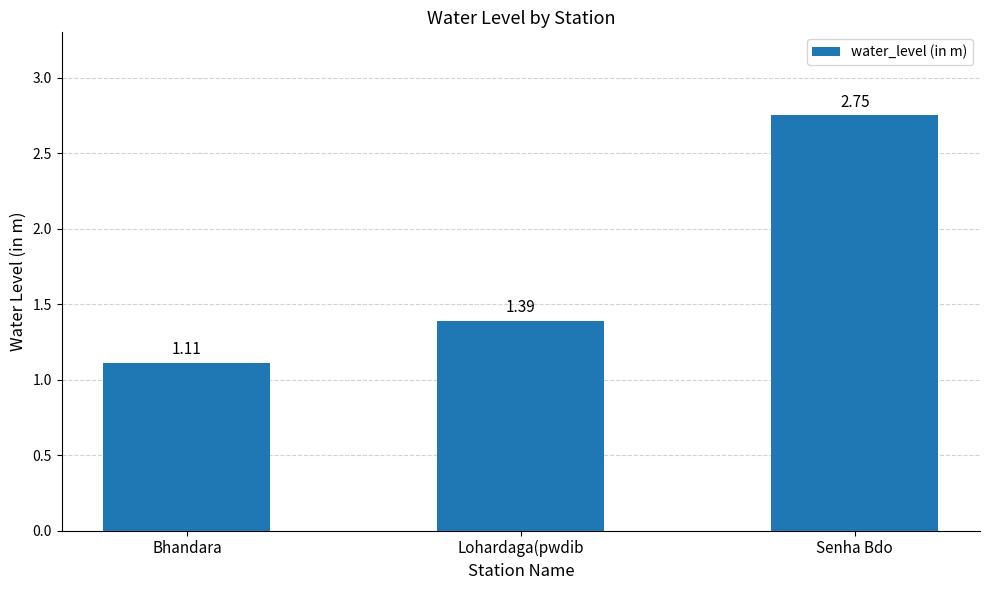

What is the sum of the values at Senha Bdo and Bhandara?

3.9